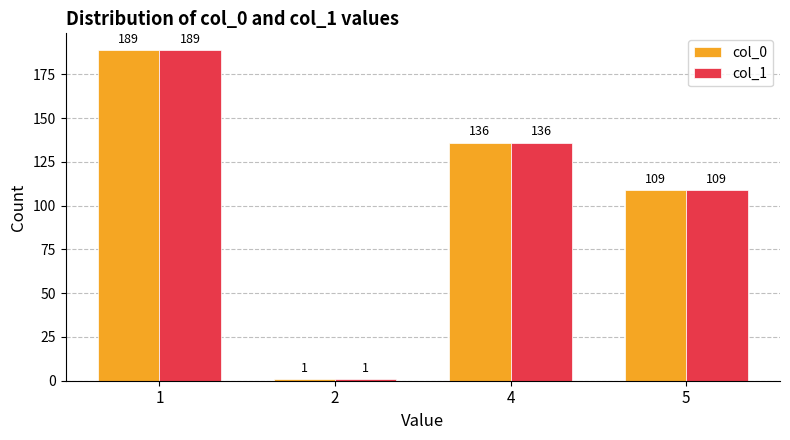

What are all the series names shown in the legend?

col_0, col_1